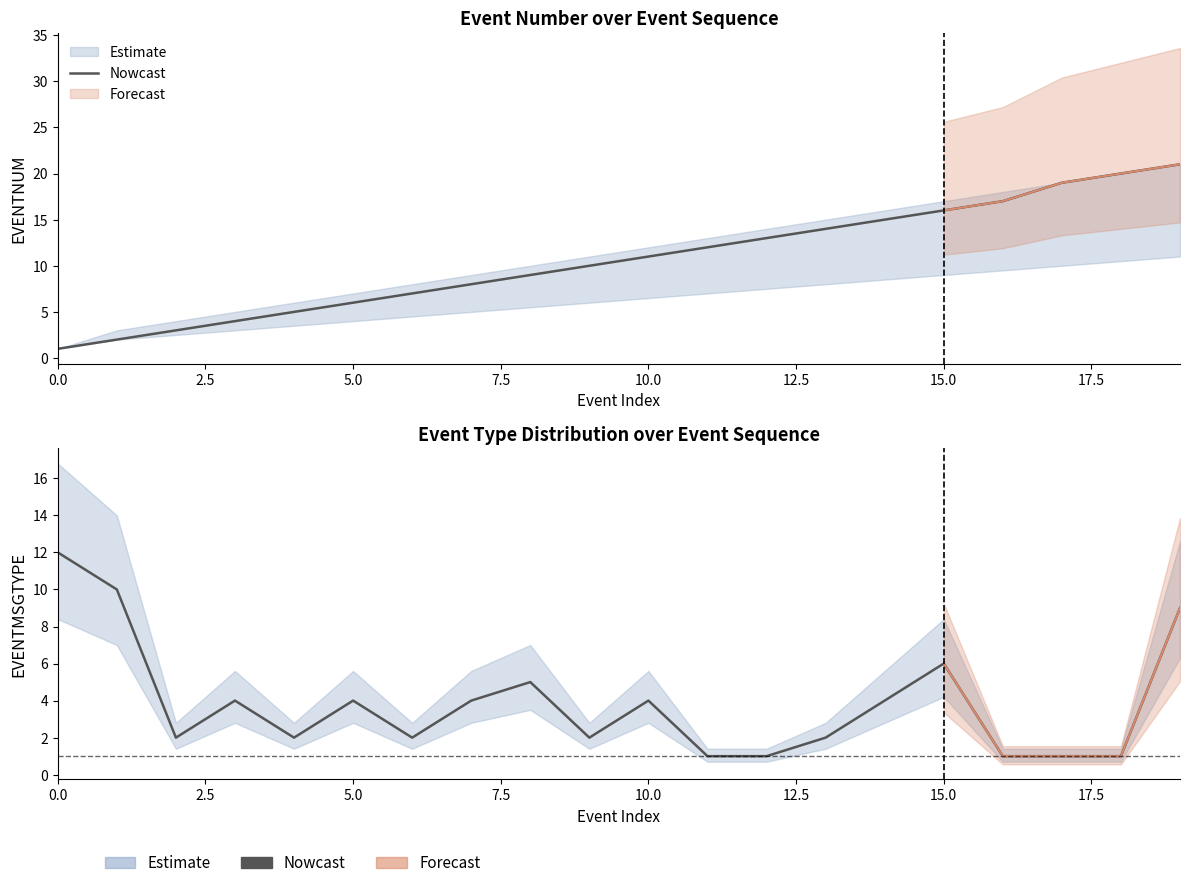

What position from the left is 16?

17